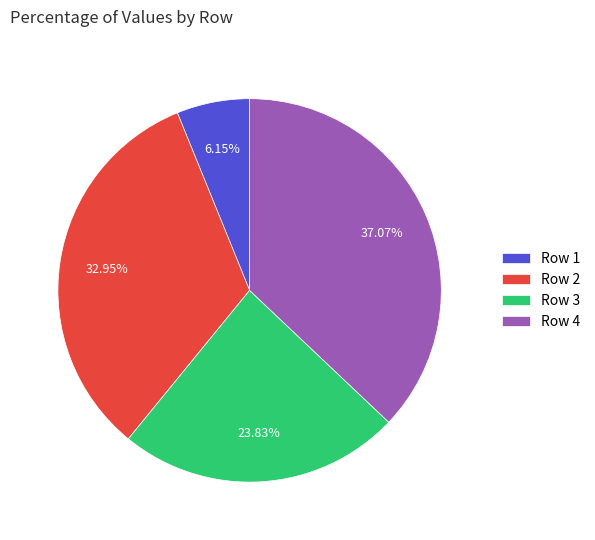

The Row 1 slice represents 18% of the pie. True or false?

False